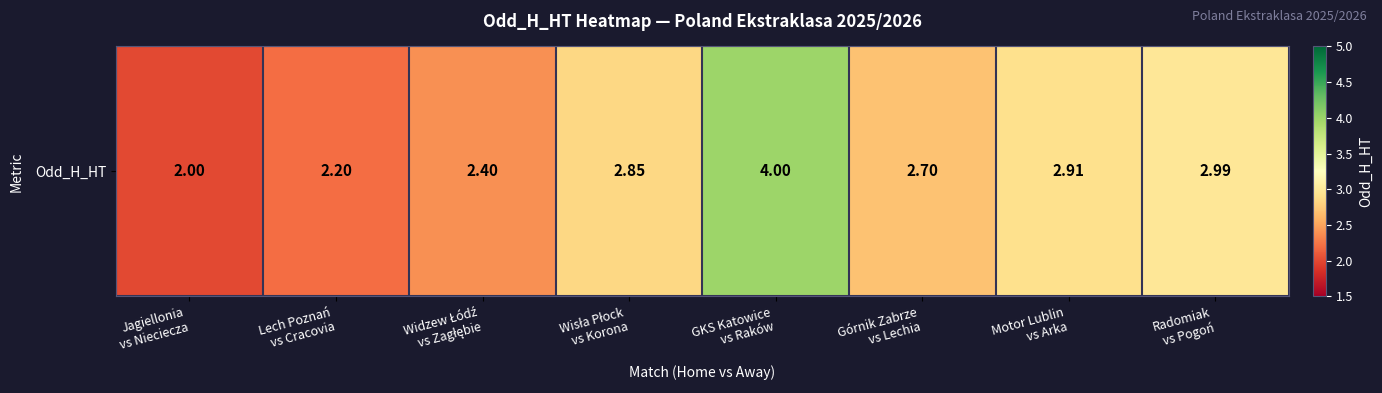

Approximately how many times larger is the value at Górnik Zabrze
vs Lechia compared to Widzew Łódź
vs Zagłębie?

1.1